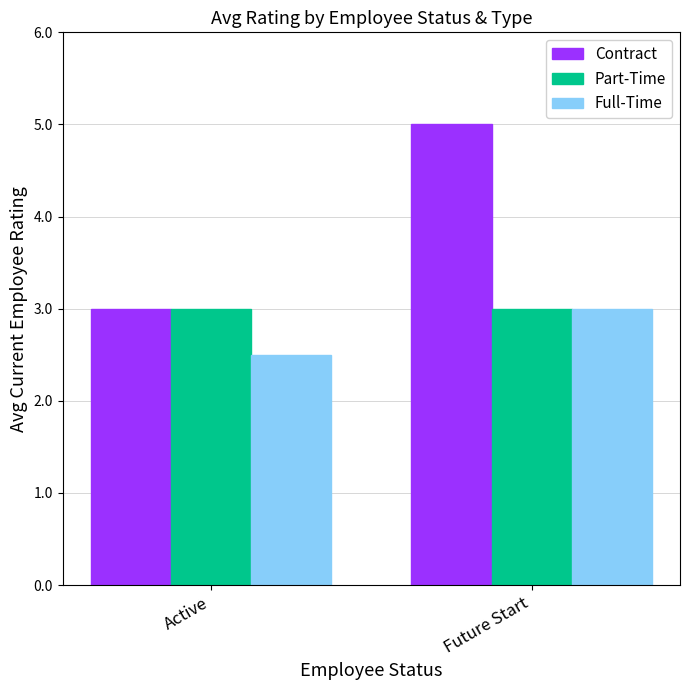

What is the lowest value of the Contract series?

3.0